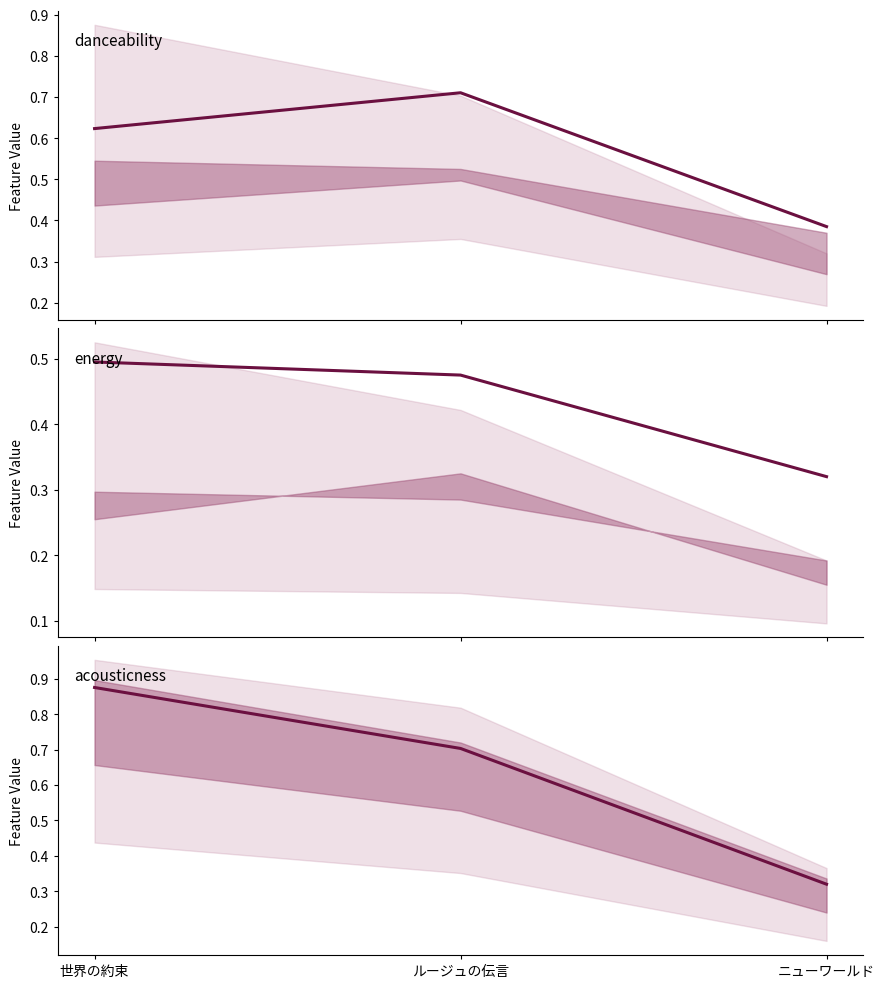

What position from the left is 世界の約束?

1